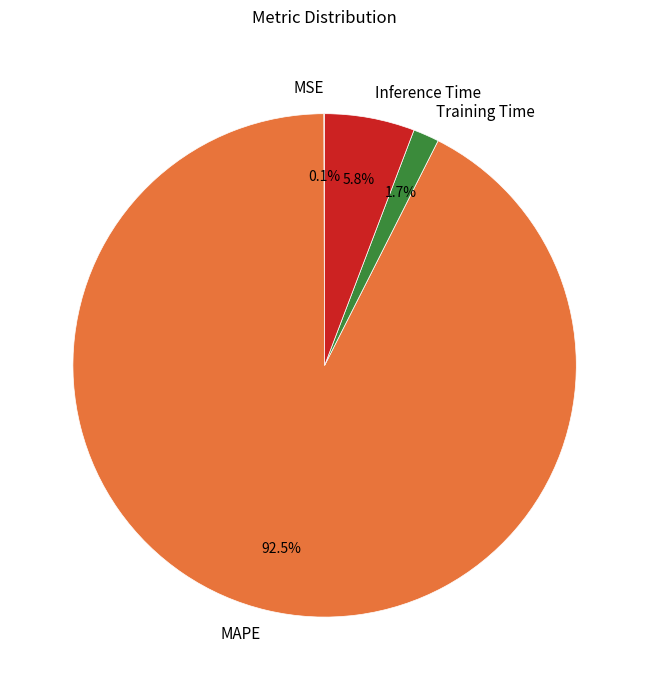

Between MAPE and Inference Time, which is larger?

MAPE